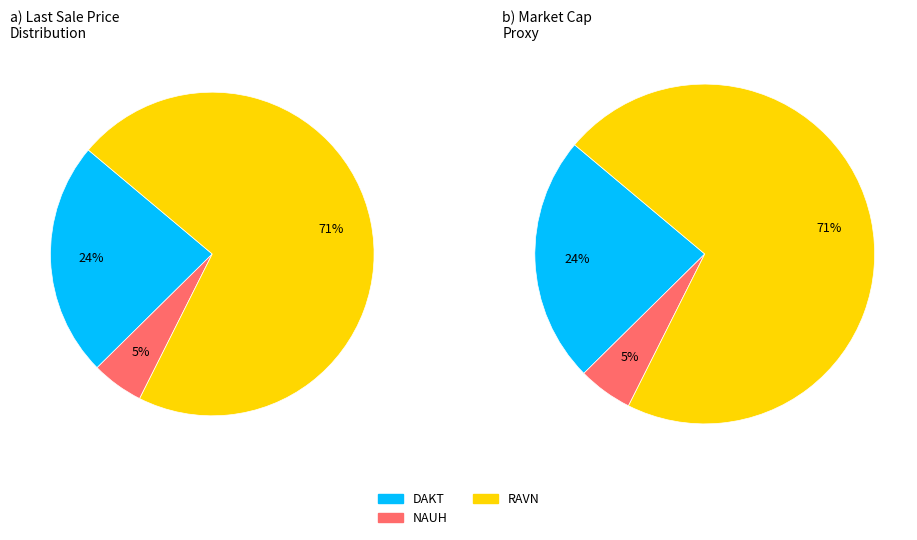

What is the ratio of the value at RAVN to the value at NAUH?

13.7